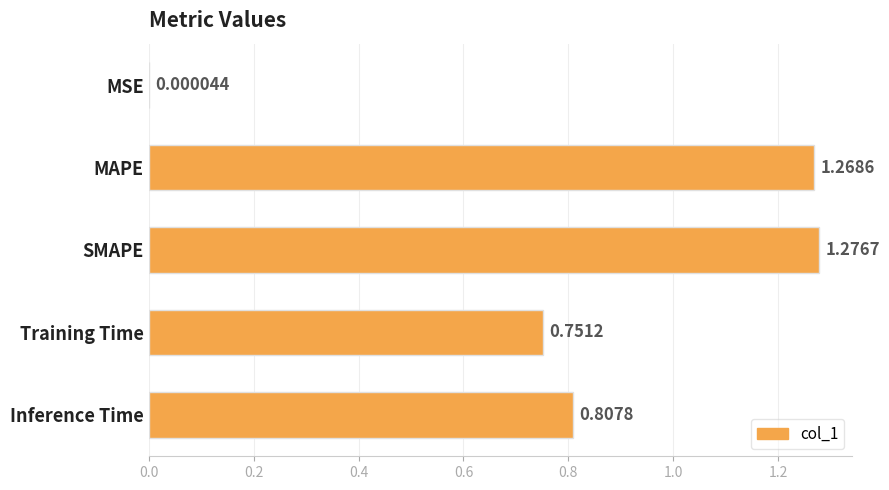

What is the change in value from MSE to Training Time?

+0.8